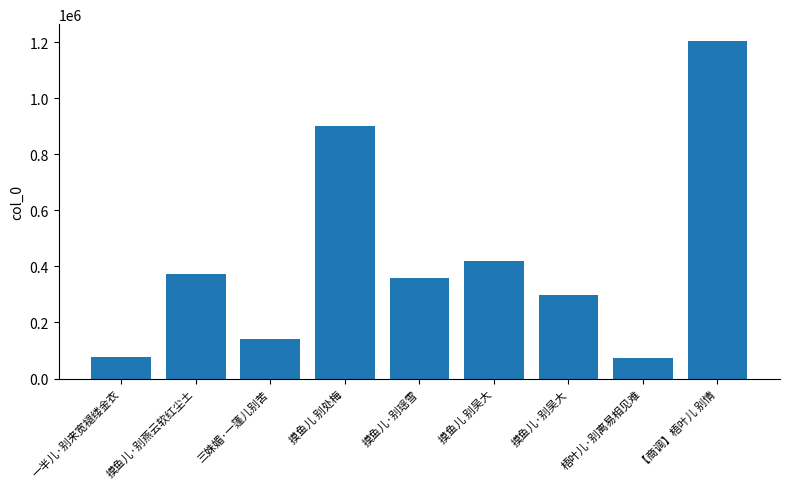

What is the greatest value displayed?

1204210